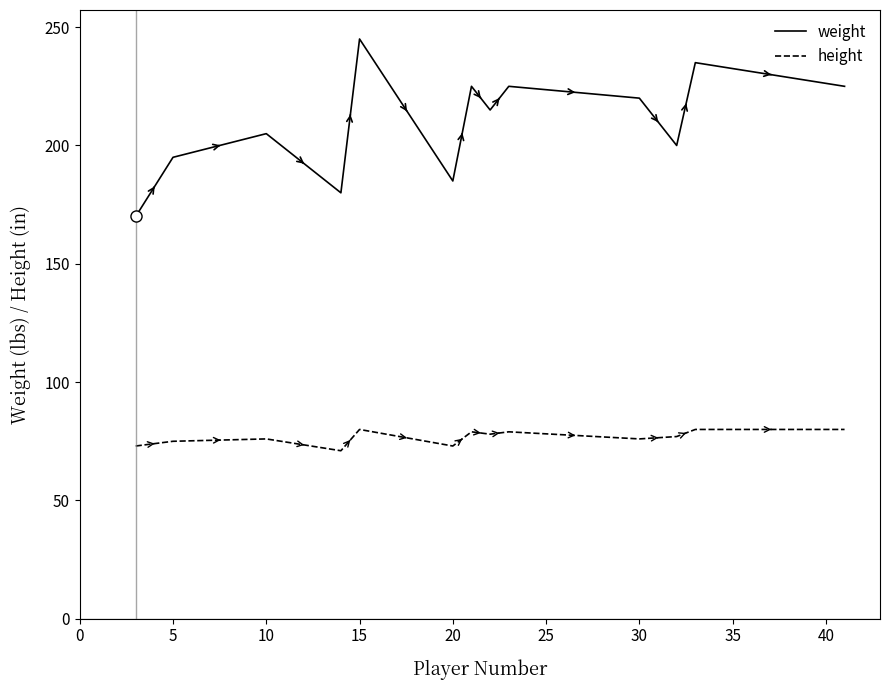

Which series has the widest spread of values?

weight